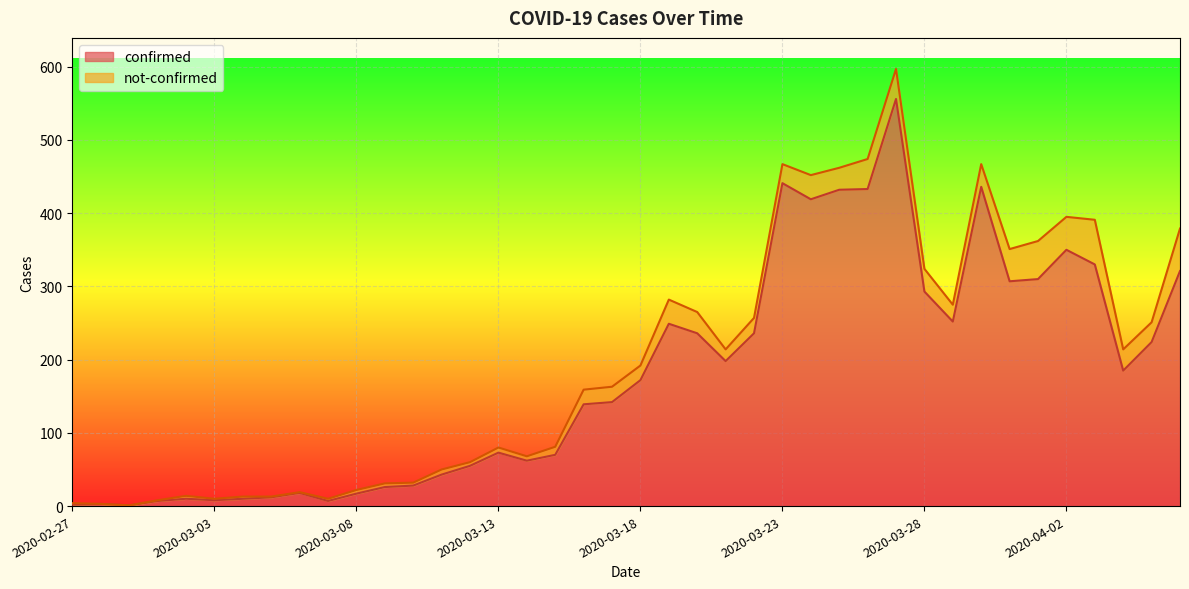

How many points are lower than both their immediate neighbors (excluding endpoints)?

9